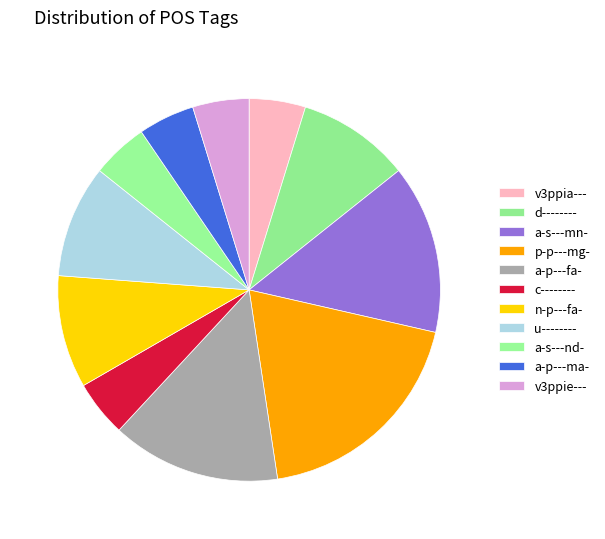

Does d-------- represent more than half of the total?

No